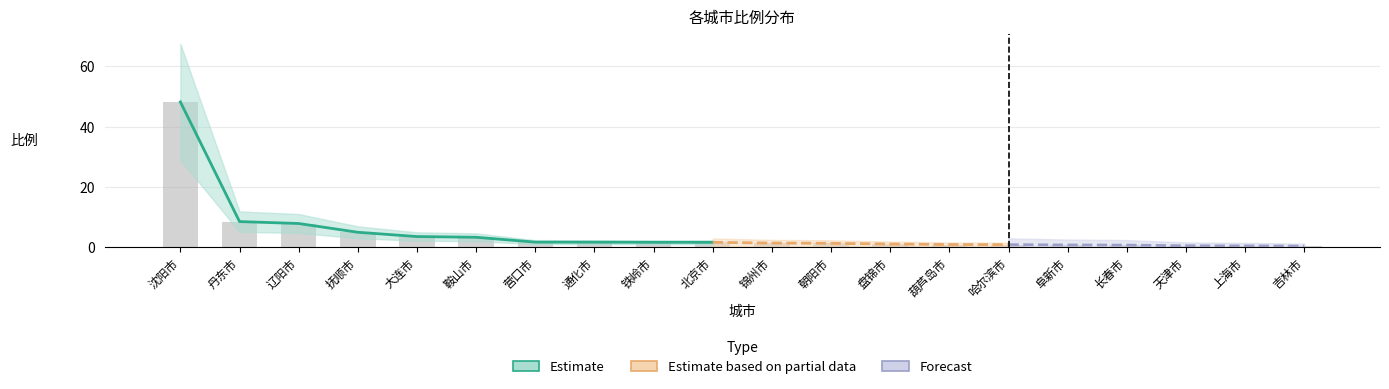

Reading left to right, extract all data points from this chart.

48.2	8.5	7.8	4.9	3.5	3.3	1.7	1.6	1.6	1.6	1.3	1.3	1.0	0.9	0.8	0.7	0.7	0.5	0.4	0.3